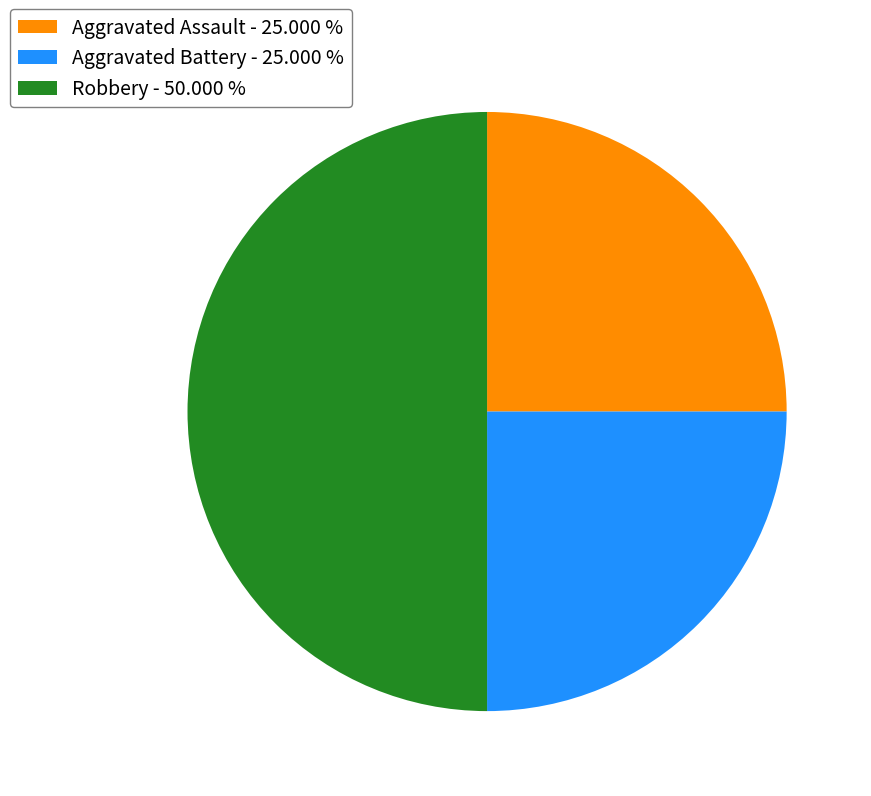

Between Robbery and Aggravated Assault, which is larger?

Robbery